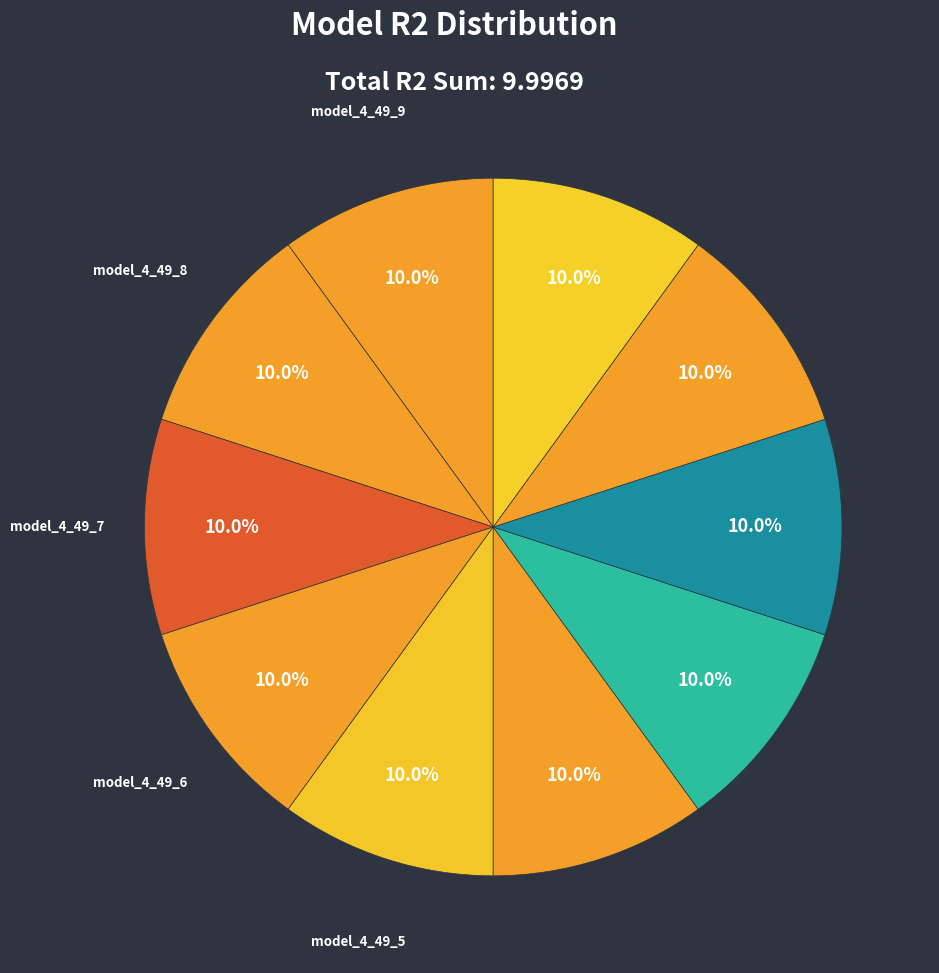

Count the number of slices in the pie.

10